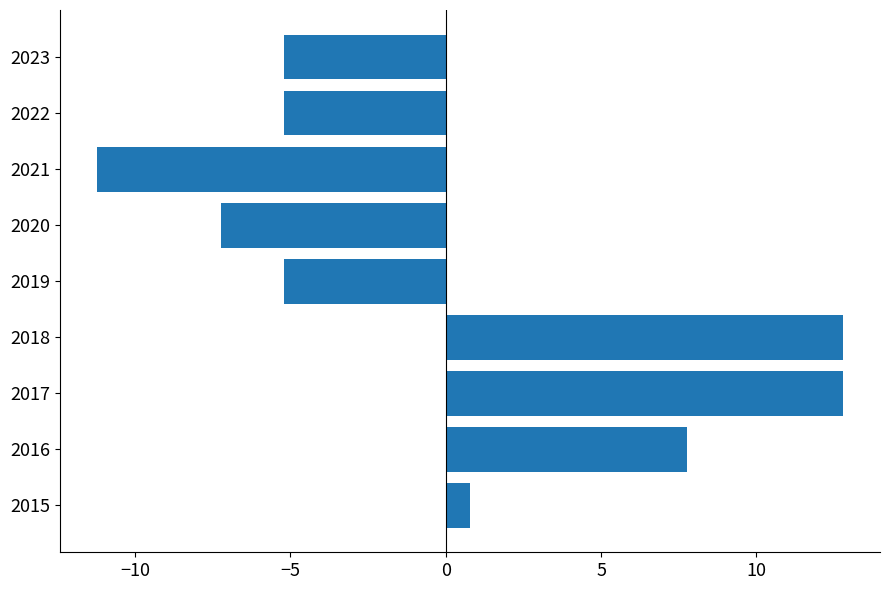

Where is the data nearest to the value 0?

2015